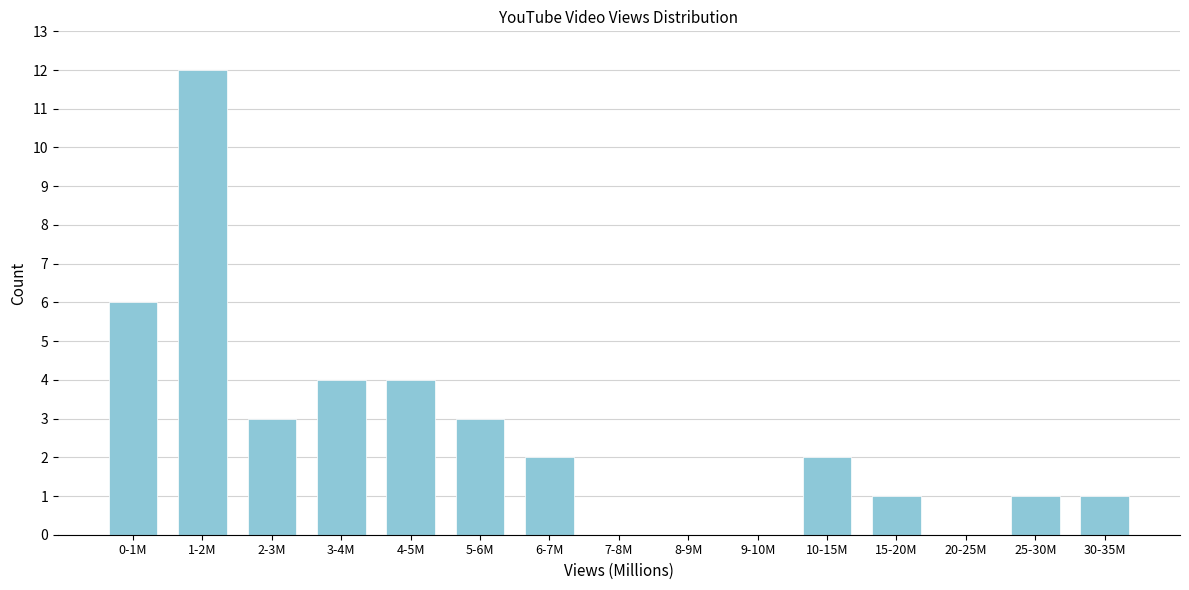

Reading left to right, list all the values displayed in this chart.

0-1M=6	1-2M=12	2-3M=3	3-4M=4	4-5M=4	5-6M=3	6-7M=2	7-8M=0	8-9M=0	9-10M=0	10-15M=2	15-20M=1	20-25M=0	25-30M=1	30-35M=1